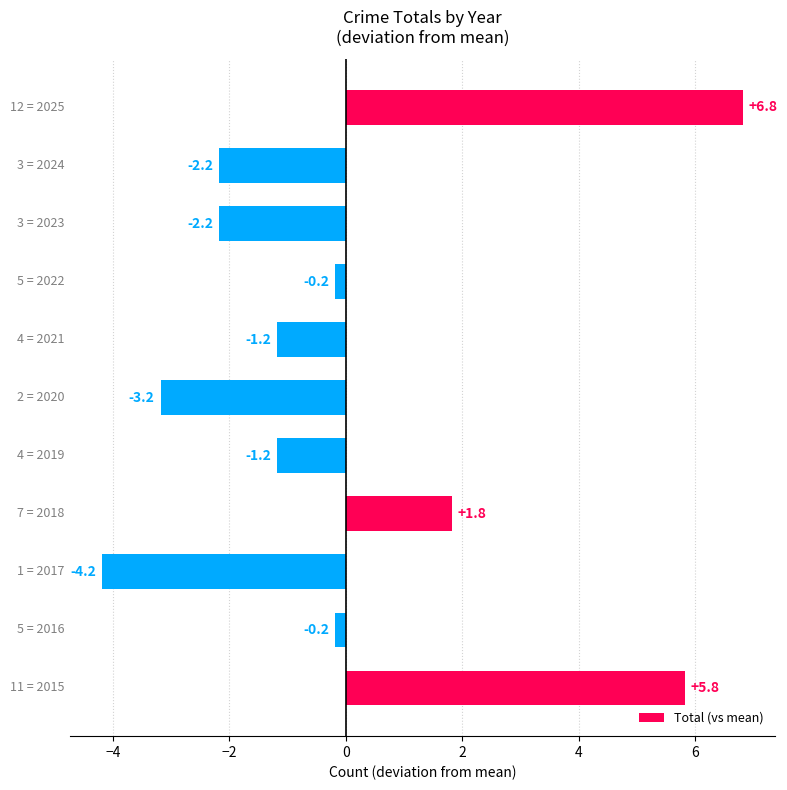

What is the difference between the maximum and minimum values?

11.0